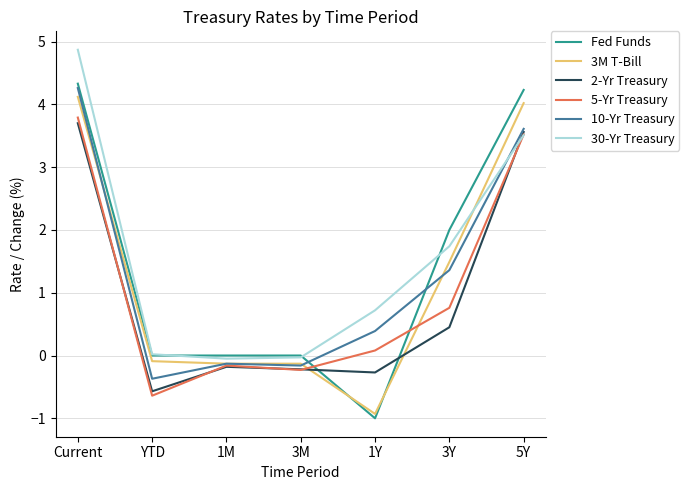

At which category does 10-Yr Treasury reach its first local valley?

YTD